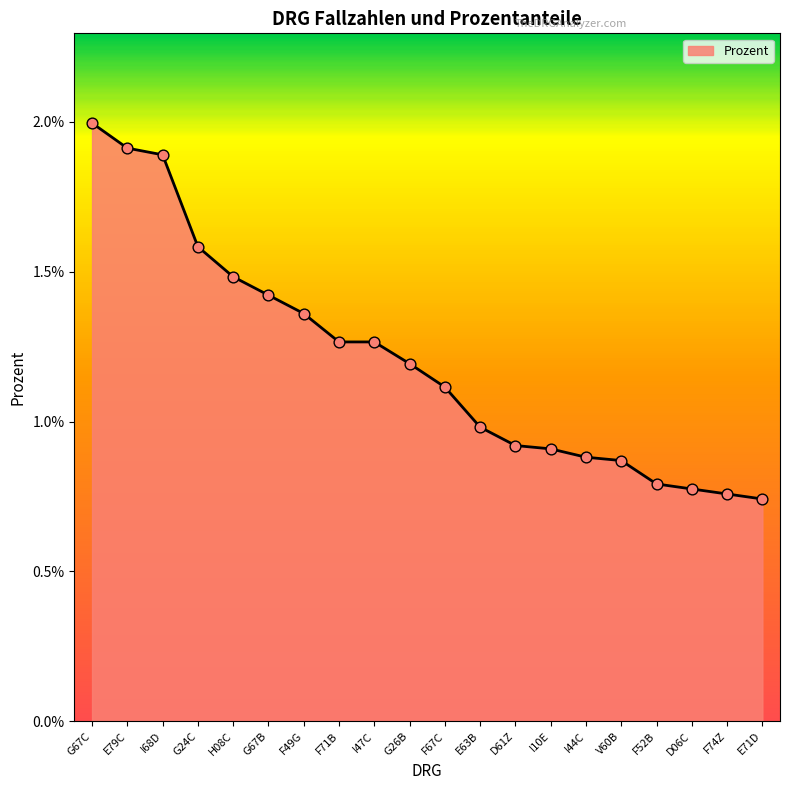

Between G67B and G24C, which is larger?

G24C